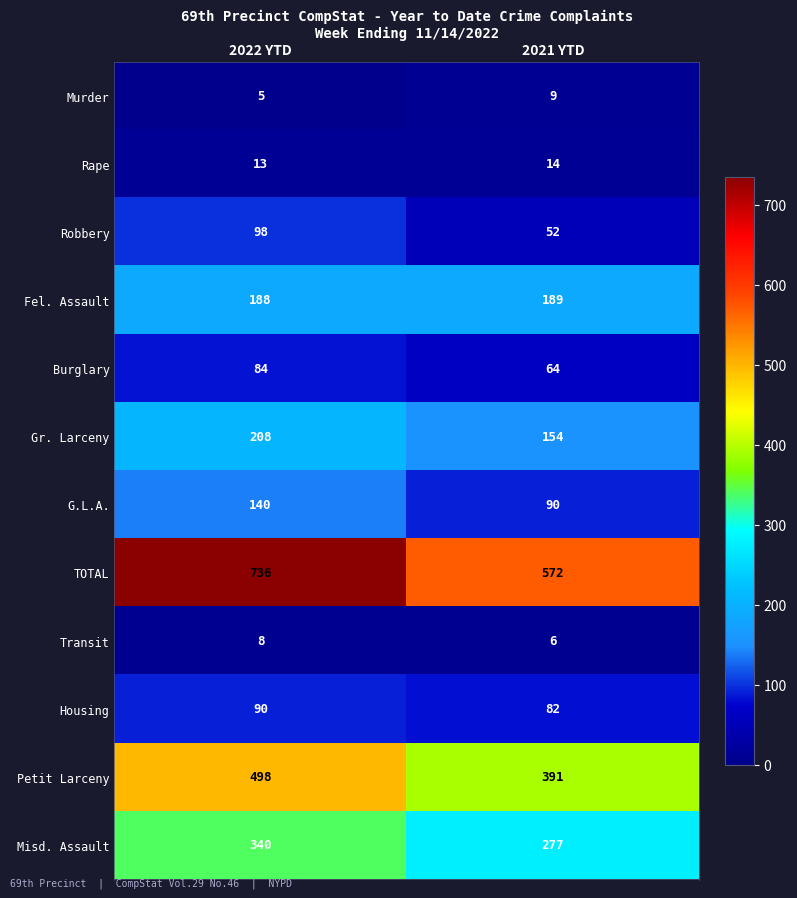

Which series has the largest total across all categories?

TOTAL